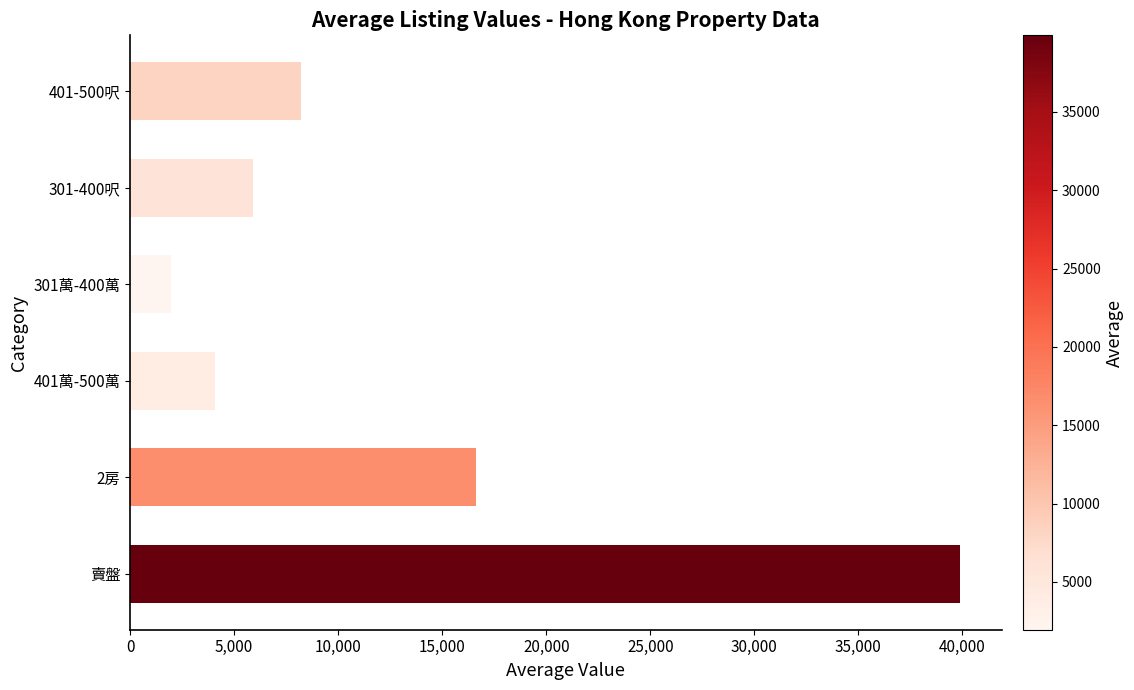

The chart shows a value of 18851.6 at 賣盤. True or false?

False